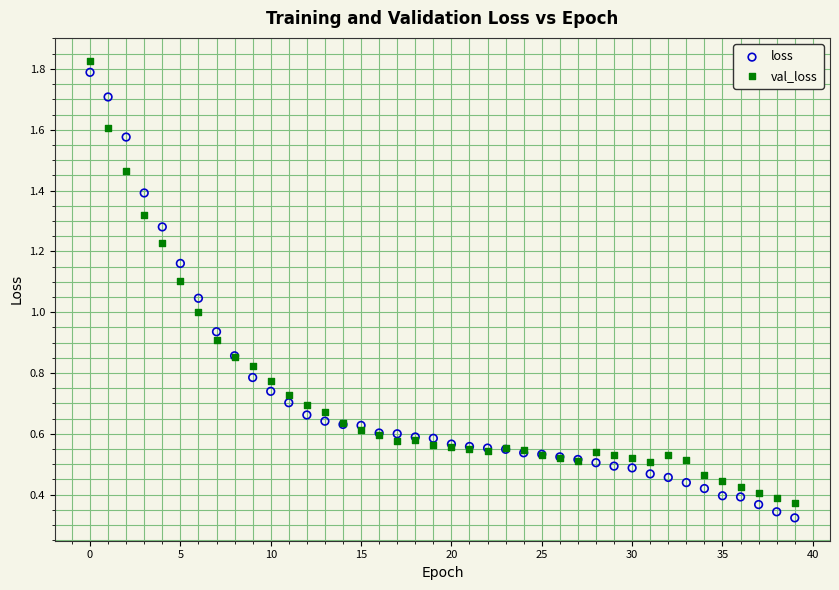

Which series reaches the maximum Y coordinate?

val_loss